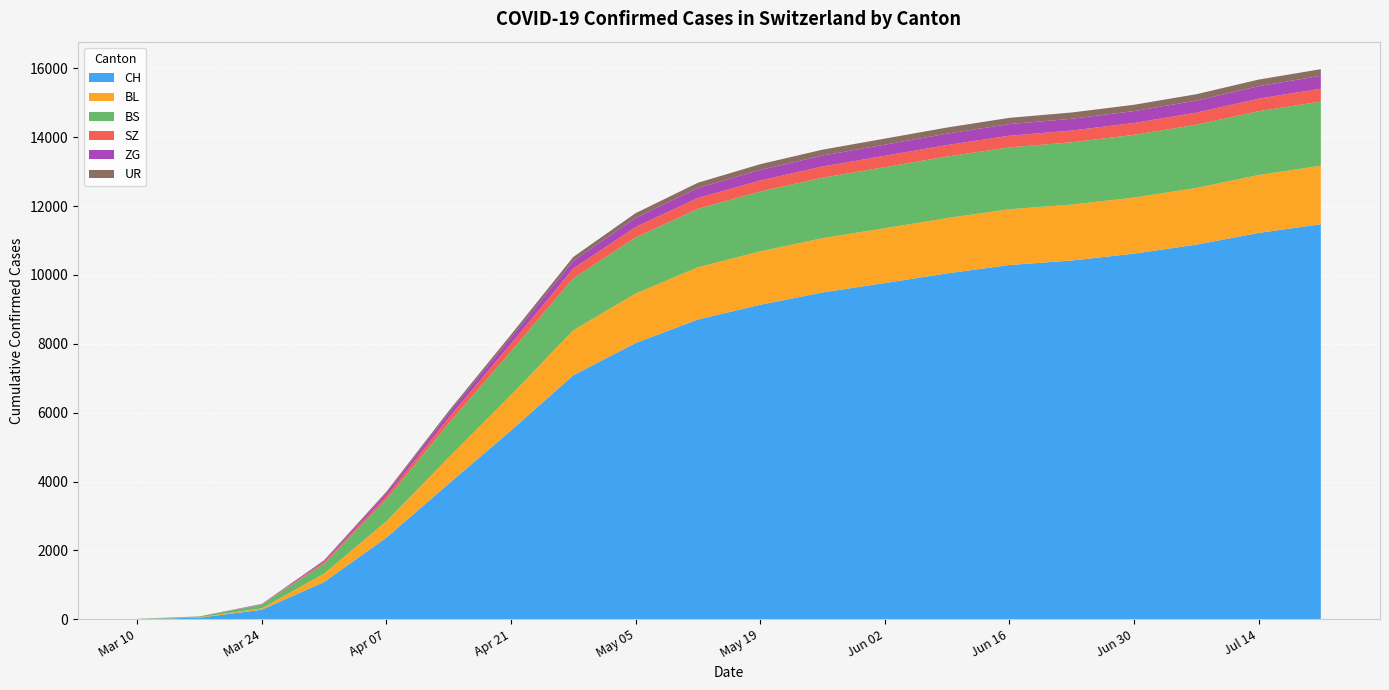

Reading left to right, what are all the values shown in this chart?

CH: 2020-03-10=7	2020-03-17=46	2020-03-24=278	2020-03-31=1082	2020-04-07=2370	2020-04-14=3938	2020-04-21=5482	2020-04-28=7087	2020-05-05=8022	2020-05-12=8706	2020-05-19=9133	2020-05-26=9491	2020-06-02=9765	2020-06-09=10045	2020-06-16=10288	2020-06-23=10419	2020-06-30=10618	2020-07-07=10880	2020-07-14=11219	2020-07-21=11474
BL: 2020-03-10=2	2020-03-17=13	2020-03-24=40	2020-03-31=242	2020-04-07=479	2020-04-14=761	2020-04-21=1028	2020-04-28=1308	2020-05-05=1437	2020-05-12=1517	2020-05-19=1551	2020-05-26=1576	2020-06-02=1591	2020-06-09=1606	2020-06-16=1620	2020-06-23=1625	2020-06-30=1629	2020-07-07=1646	2020-07-14=1683	2020-07-21=1698
BS: 2020-03-10=4	2020-03-17=25	2020-03-24=105	2020-03-31=292	2020-04-07=628	2020-04-14=991	2020-04-21=1270	2020-04-28=1508	2020-05-05=1628	2020-05-12=1698	2020-05-19=1738	2020-05-26=1757	2020-06-02=1775	2020-06-09=1788	2020-06-16=1797	2020-06-23=1808	2020-06-30=1821	2020-07-07=1836	2020-07-14=1854	2020-07-21=1862
SZ: 2020-03-10=0	2020-03-17=1	2020-03-24=10	2020-03-31=48	2020-04-07=100	2020-04-14=163	2020-04-21=224	2020-04-28=283	2020-05-05=304	2020-05-12=314	2020-05-19=321	2020-05-26=325	2020-06-02=329	2020-06-09=334	2020-06-16=338	2020-06-23=341	2020-06-30=345	2020-07-07=351	2020-07-14=363	2020-07-21=374
ZG: 2020-03-10=0	2020-03-17=0	2020-03-24=12	2020-03-31=39	2020-04-07=91	2020-04-14=132	2020-04-21=174	2020-04-28=224	2020-05-05=267	2020-05-12=290	2020-05-19=307	2020-05-26=317	2020-06-02=324	2020-06-09=330	2020-06-16=338	2020-06-23=342	2020-06-30=345	2020-07-07=349	2020-07-14=362	2020-07-21=375
UR: 2020-03-10=0	2020-03-17=0	2020-03-24=1	2020-03-31=11	2020-04-07=37	2020-04-14=62	2020-04-21=88	2020-04-28=113	2020-05-05=136	2020-05-12=152	2020-05-19=166	2020-05-26=172	2020-06-02=175	2020-06-09=178	2020-06-16=181	2020-06-23=183	2020-06-30=184	2020-07-07=186	2020-07-14=192	2020-07-21=193